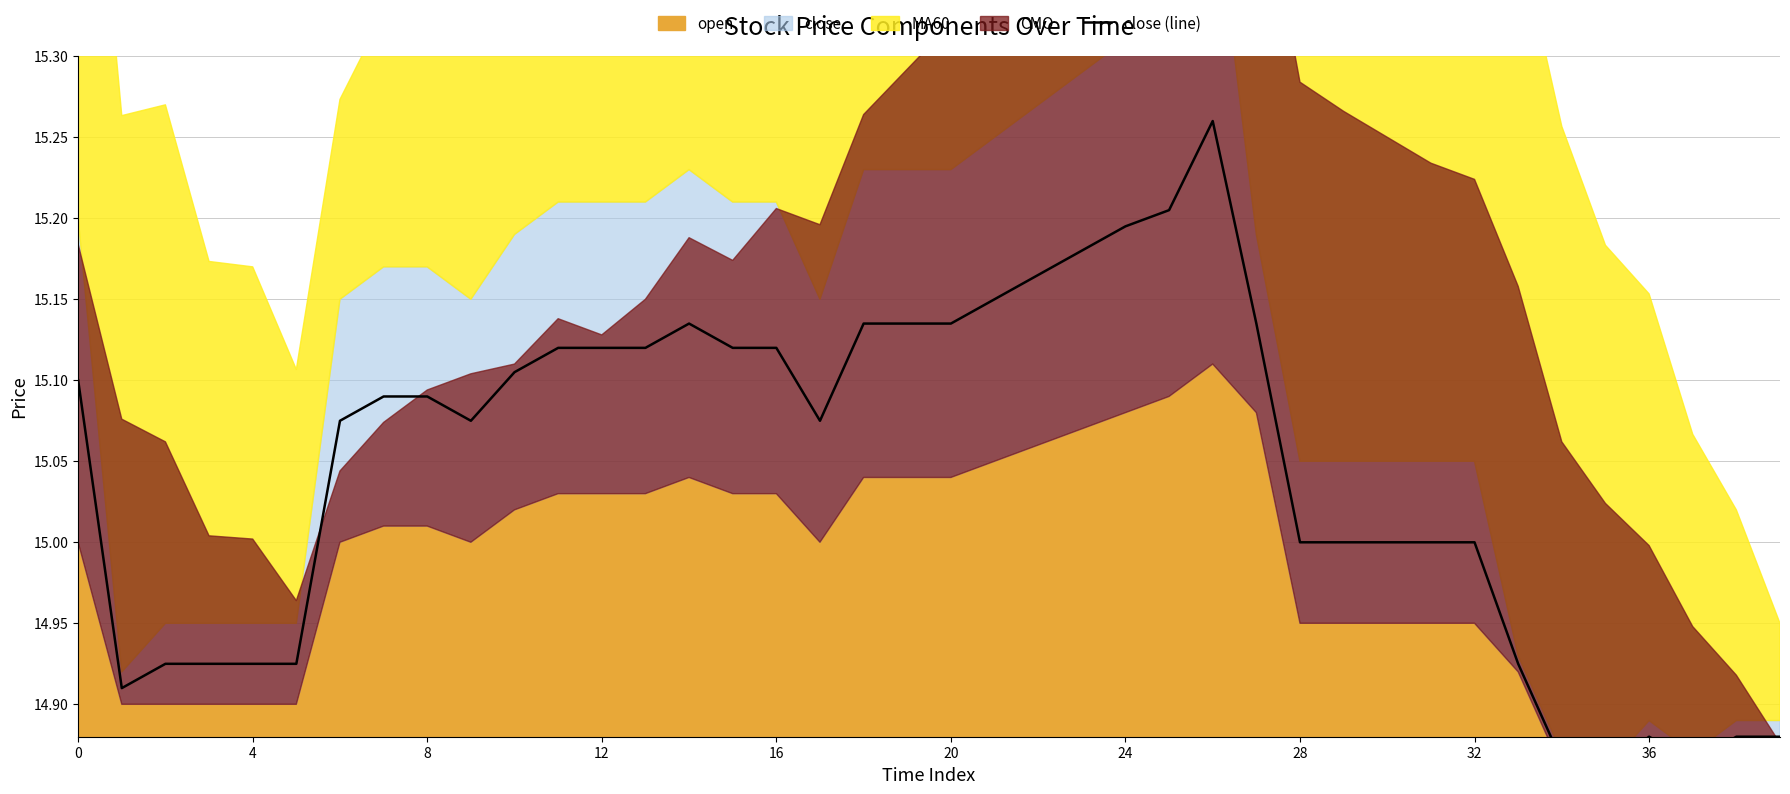

How many lines are shown in the chart?

1